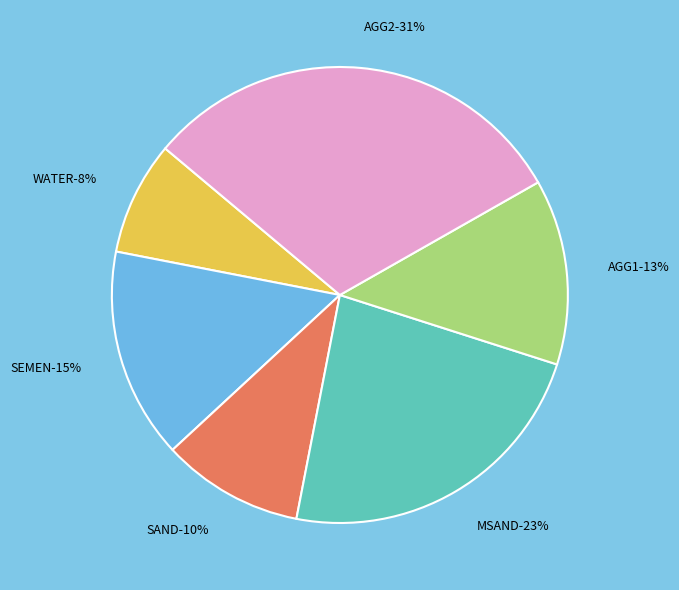

The AGG2 slice represents 31% of the pie. True or false?

True